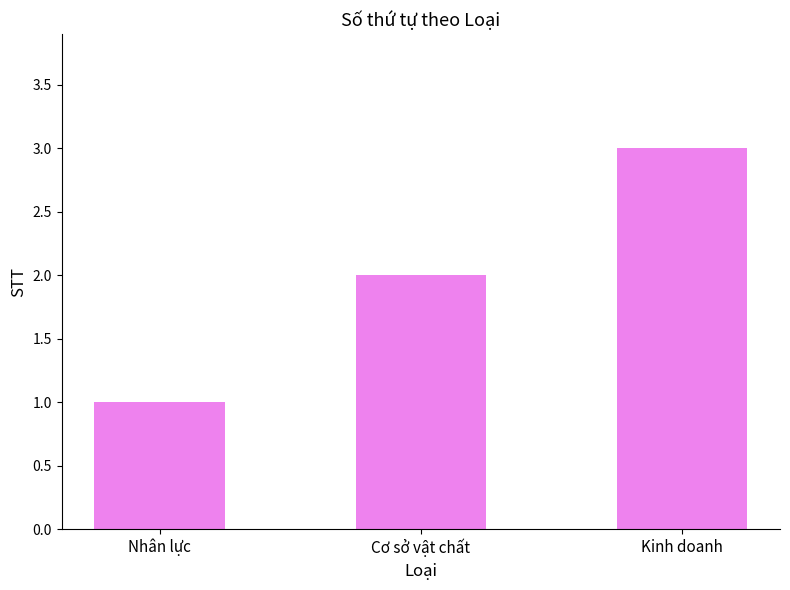

How many data points are less than 2?

1